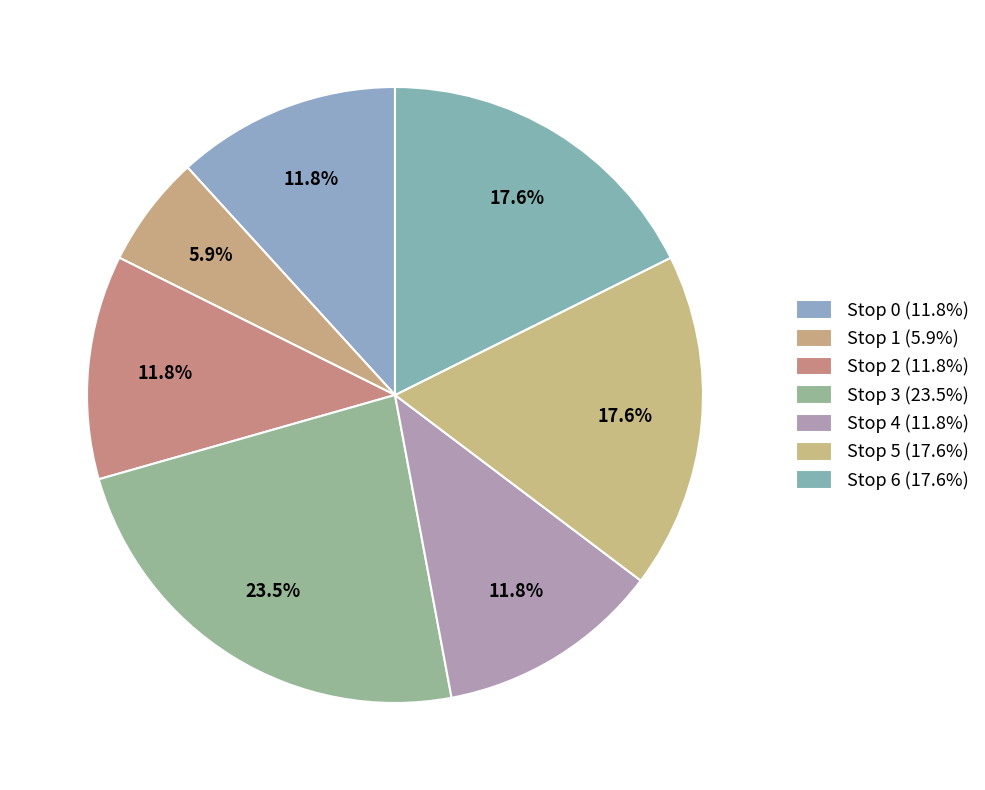

How much of the chart is everything except Stop 5?

82.4%